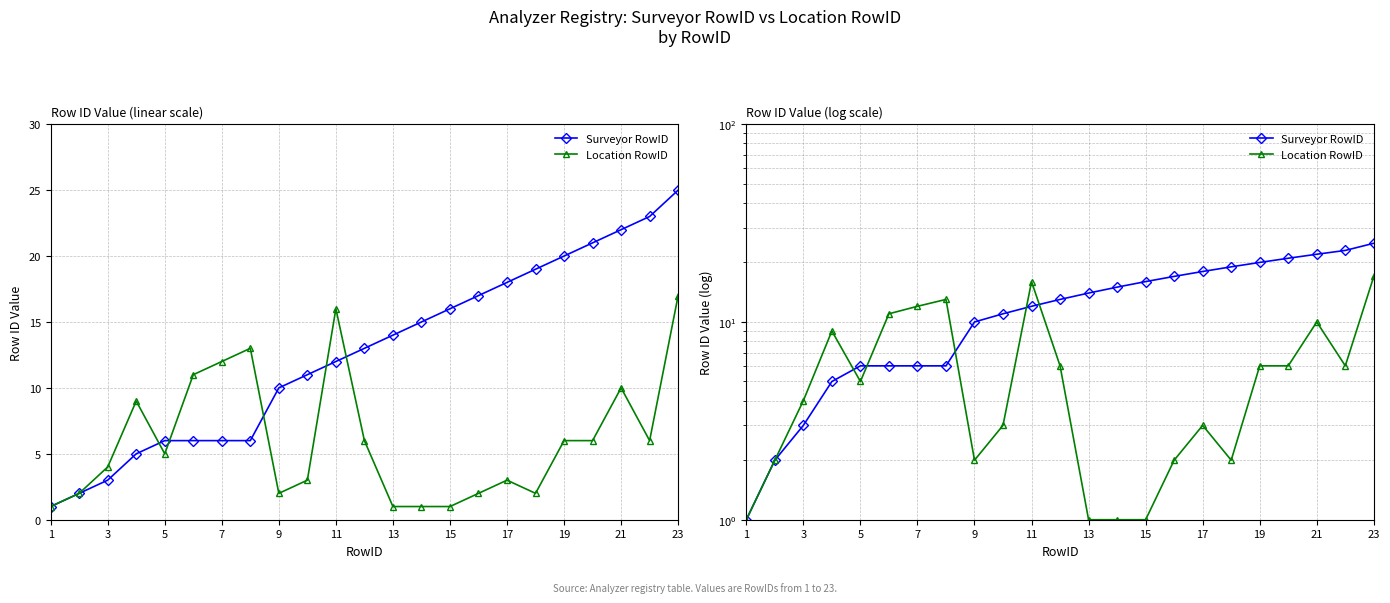

How many times do Location RowID and Surveyor RowID cross each other?

5